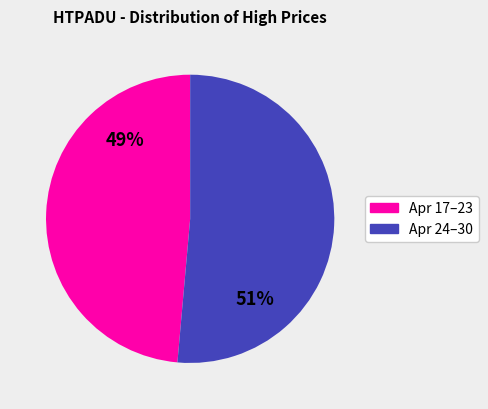

Rank the categories by value from lowest to highest.

Apr 17–23, Apr 24–30